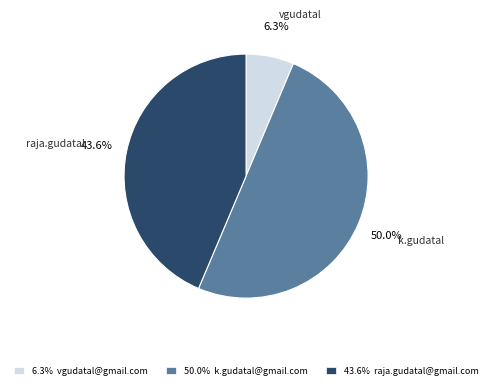

Count the number of slices in the pie.

3